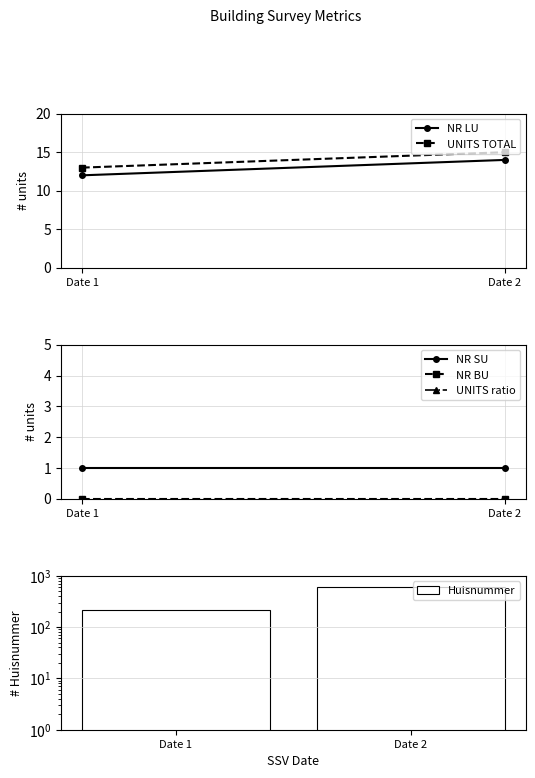

How many bars are there in each group?

6